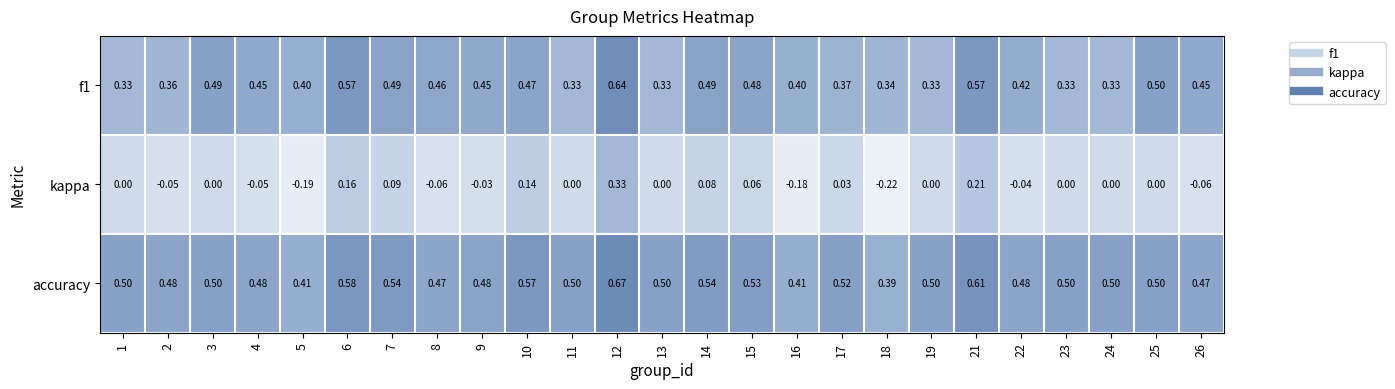

Which series has the widest spread of values?

kappa